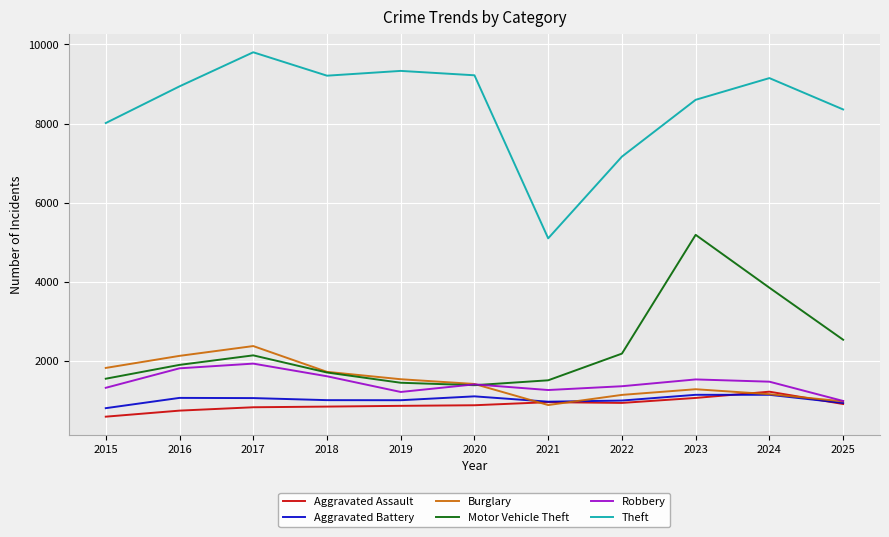

Where does the Robbery series first go above 1402?

2016